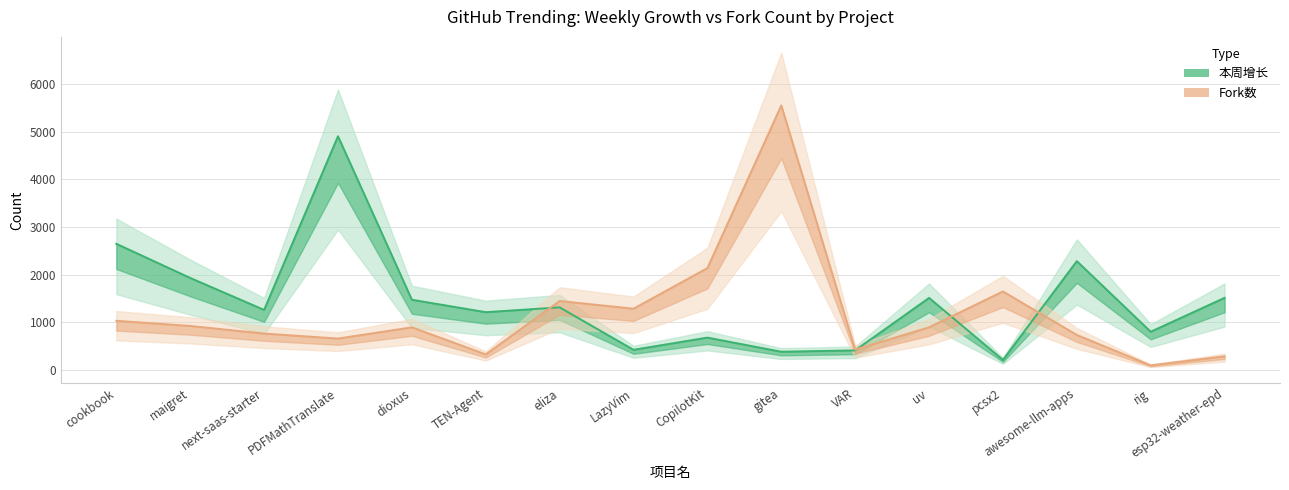

List the labels in order of 本周增长 value, smallest first.

pcsx2, gitea, VAR, LazyVim, CopilotKit, rig, TEN-Agent, next-saas-starter, eliza, dioxus, uv, esp32-weather-epd, maigret, awesome-llm-apps, cookbook, PDFMathTranslate